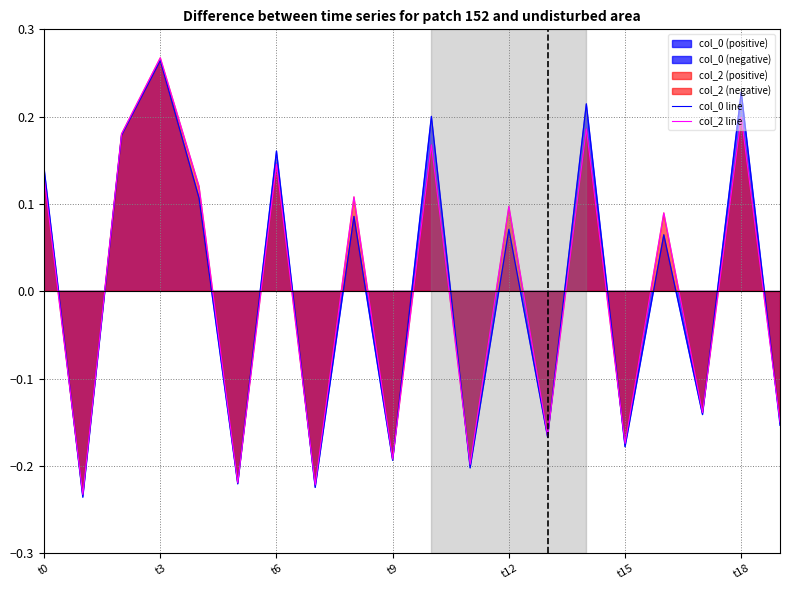

Which has a higher value, 17 or 19?

17